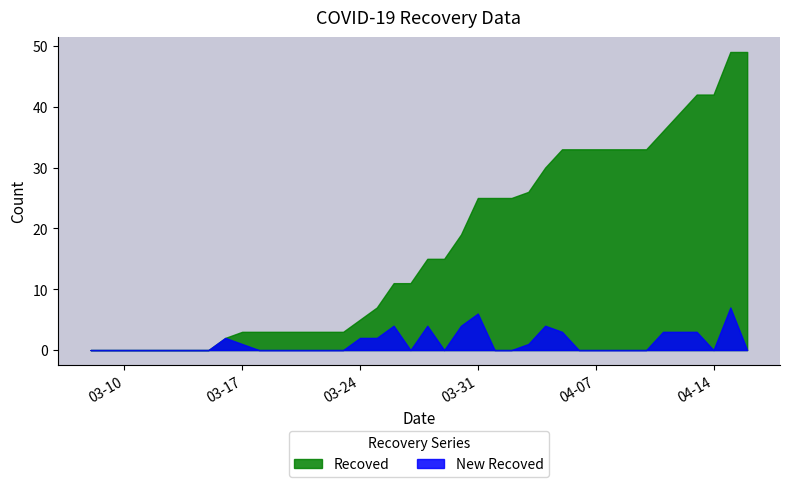

Reading right to left, list all the values displayed in this chart.

Recoved: 49	49	42	42	39	36	33	33	33	33	33	33	30	26	25	25	25	19	15	15	11	11	7	5	3	3	3	3	3	3	3	2	0	0	0	0	0	0	0	0
New Recoved: 0	7	0	3	3	3	0	0	0	0	0	3	4	1	0	0	6	4	0	4	0	4	2	2	0	0	0	0	0	0	1	2	0	0	0	0	0	0	0	0